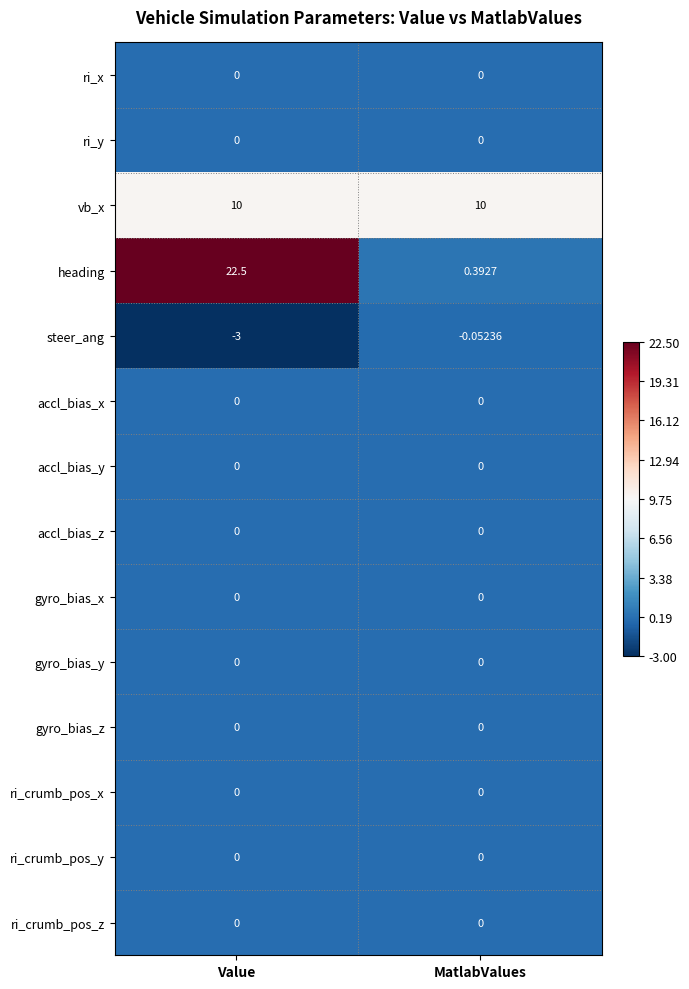

Which series changed the most between Value and MatlabValues?

heading